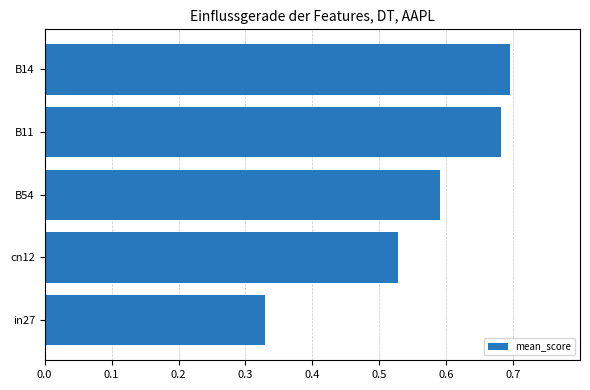

Rank the categories by value from highest to lowest.

B14, B11, B54, cn12, in27